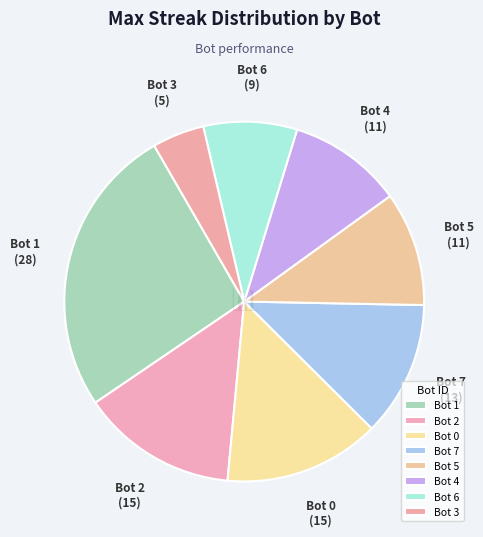

Combined, do Bot 0 and Bot 1 account for over 50%?

No